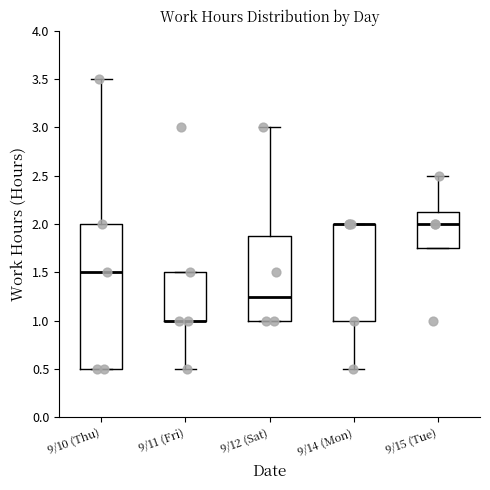

Where does the median line of the box for 9/10 (Thu) sit on the y-axis? The values are not printed on the chart, so give them approximately, as read against the axis.

1.50